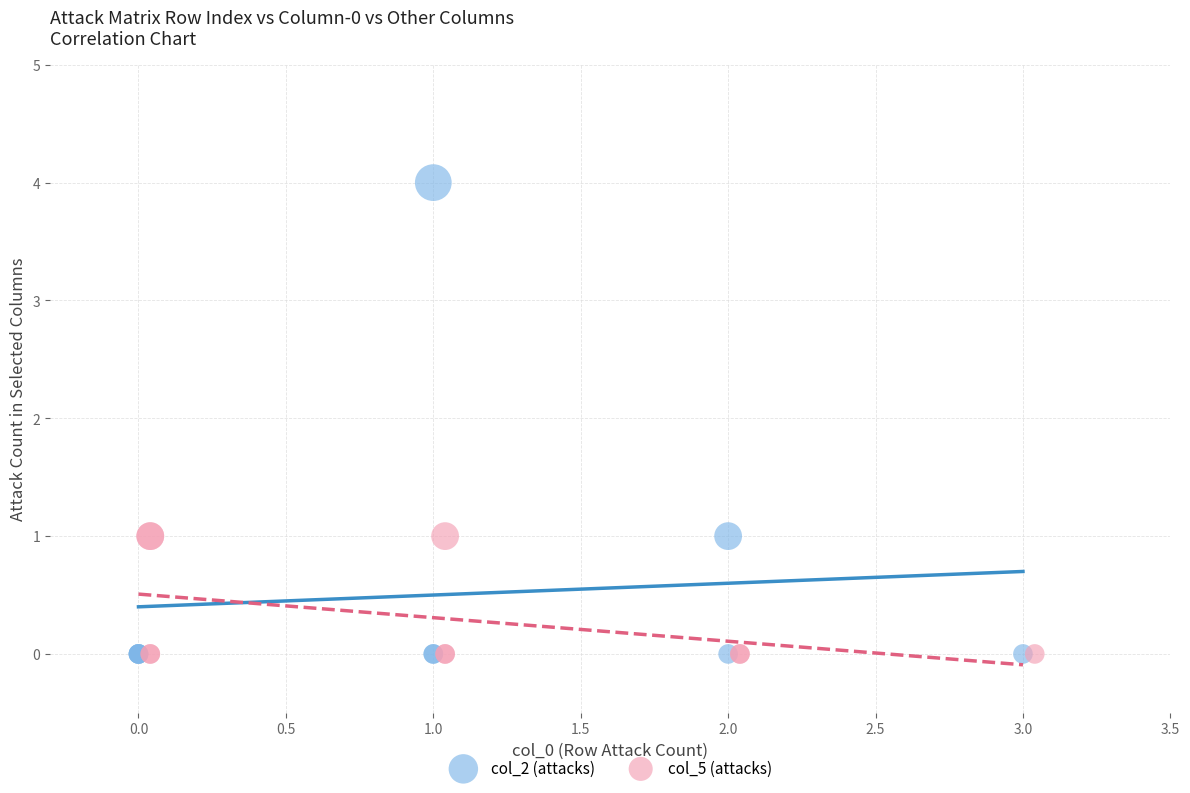

Which series reaches the maximum Y coordinate?

col_2 (attacks)